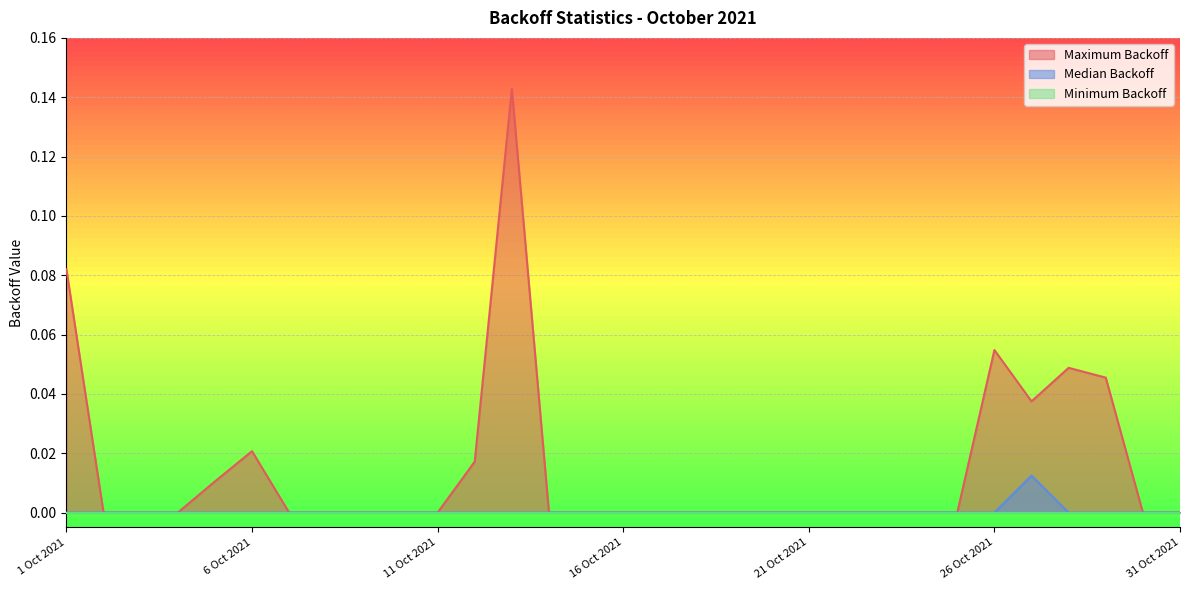

Reading right to left, transcribe all the data shown in this chart.

Maximum Backoff: 0.0	0.0	0.0	0.0	0.0	0.1	0.0	0.0	0.0	0.0	0.0	0.0	0.0	0.0	0.0	0.0	0.0	0.0	0.1	0.0	0.0	0.0	0.0	0.0	0.0	0.0	0.0	0.0	0.0	0.0	0.1
Median Backoff: 0.0	0.0	0.0	0.0	0.0	0.0	0.0	0.0	0.0	0.0	0.0	0.0	0.0	0.0	0.0	0.0	0.0	0.0	0.0	0.0	0.0	0.0	0.0	0.0	0.0	0.0	0.0	0.0	0.0	0.0	0.0